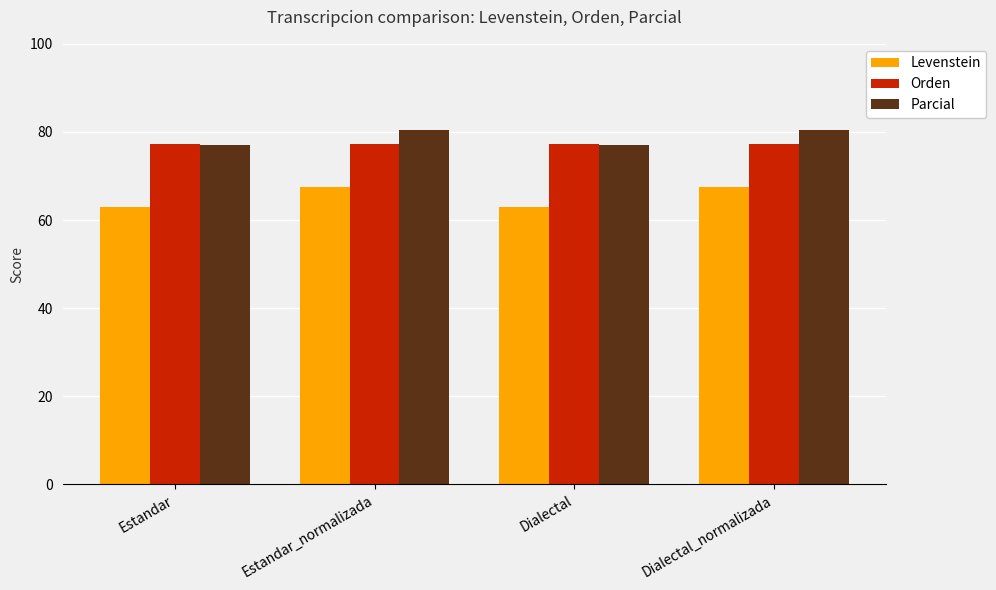

What are all the series names shown in the legend?

Levenstein, Orden, Parcial